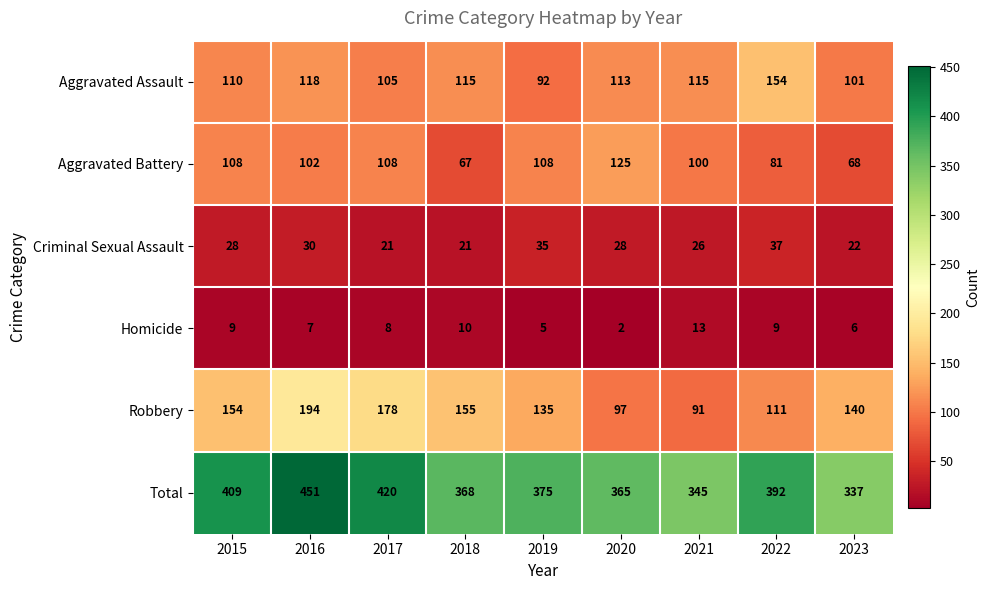

At which category is the sum across all series the highest?

2016